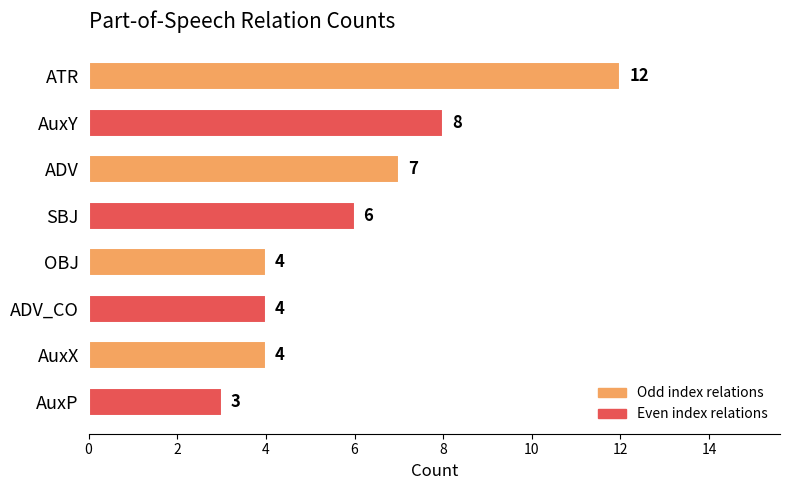

Reading bottom to top, list all the values displayed in this chart.

3	4	4	4	6	7	8	12